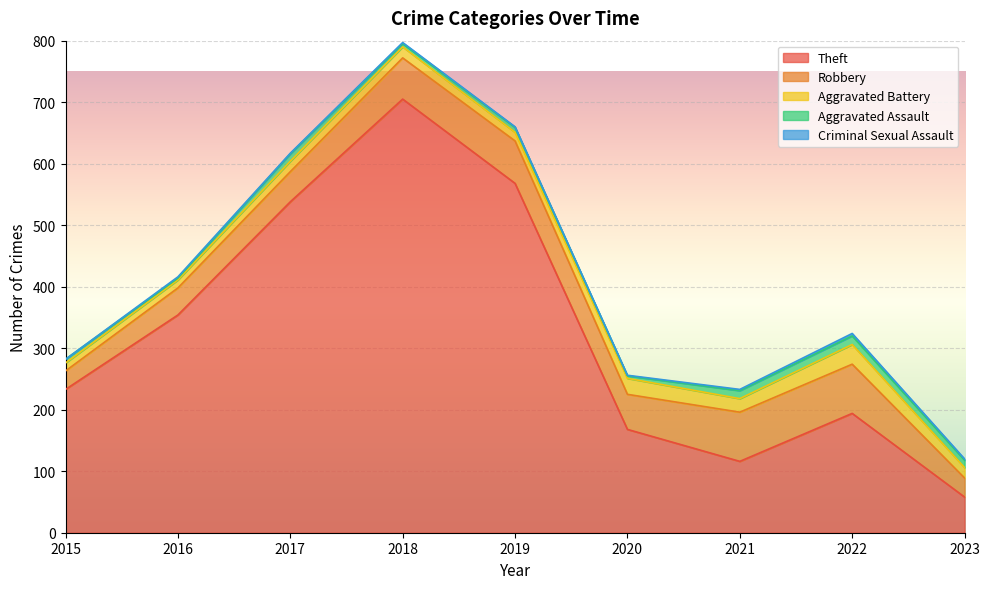

Does the chart display data point markers on the line(s)?

No